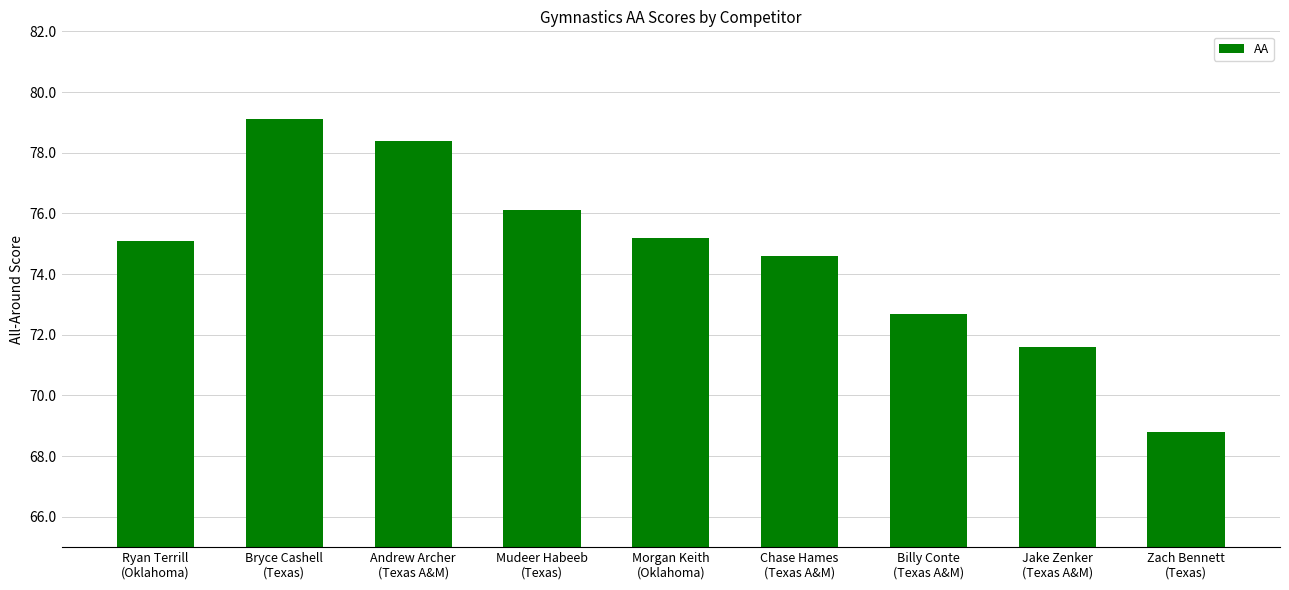

What is the change in value from Andrew Archer
(Texas A&M) to Mudeer Habeeb
(Texas)?

-2.3